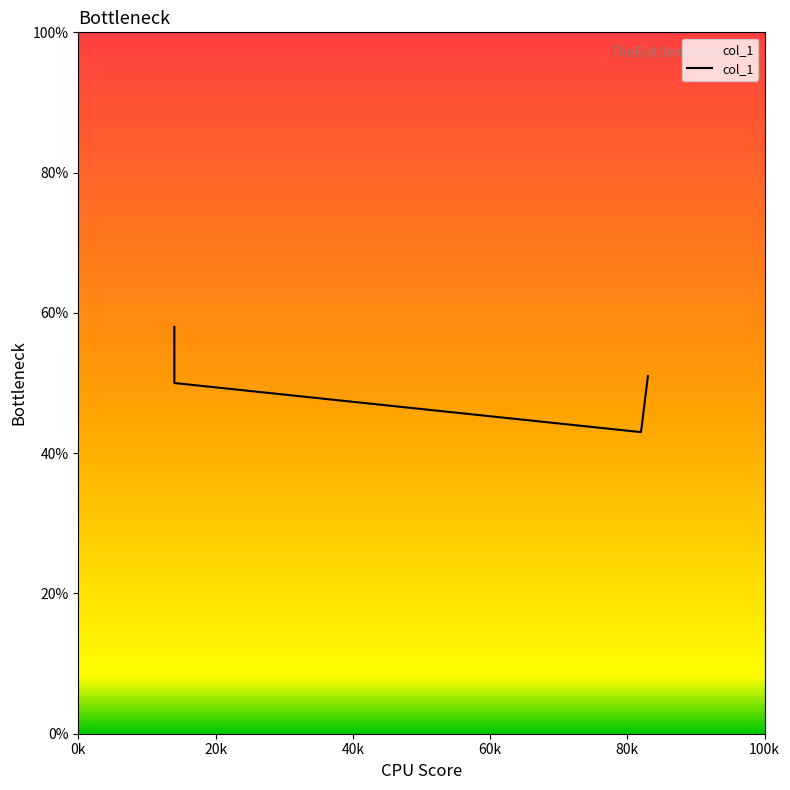

What is the smallest value displayed?

0.4